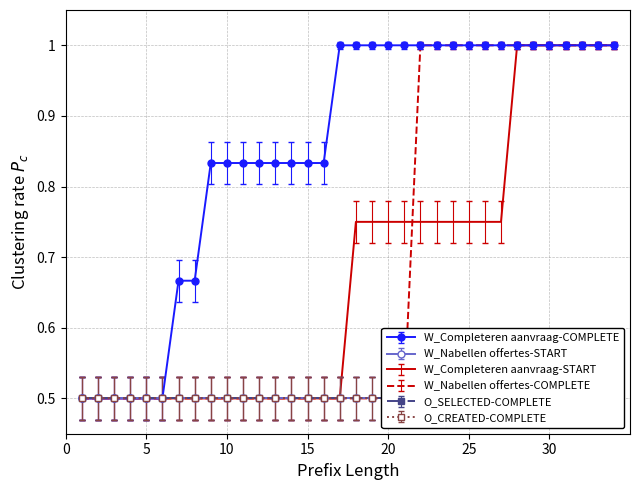

At 3, list the series in order from smallest to largest.

W_Completeren aanvraag-COMPLETE, W_Completeren aanvraag-START, W_Nabellen offertes-COMPLETE